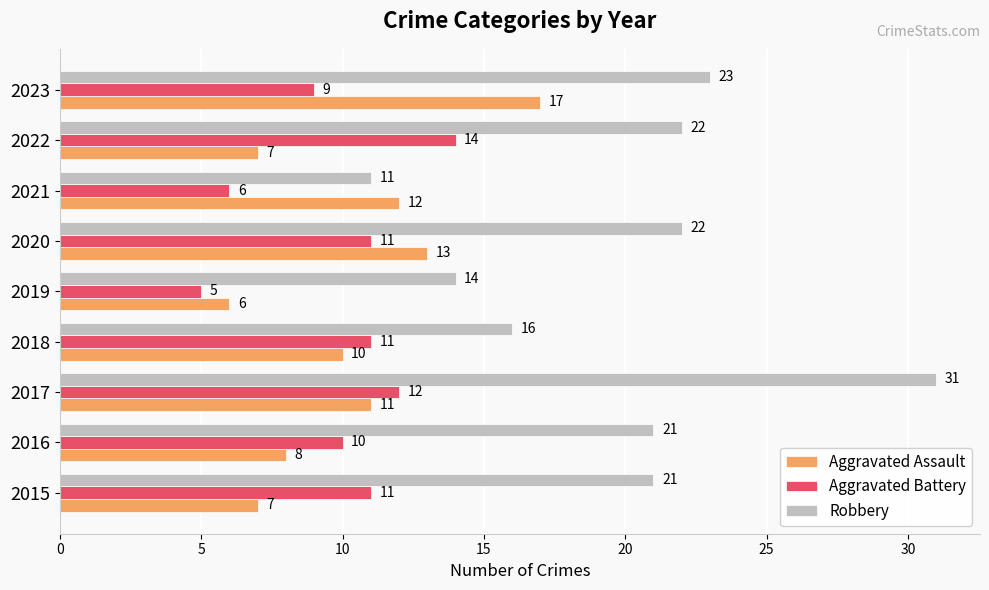

How many Aggravated Battery values are between 9 and 11?

5